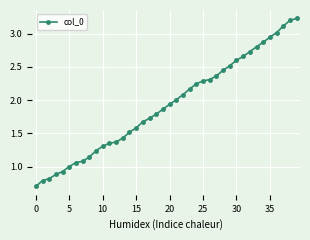

What is the smallest value displayed?

0.7